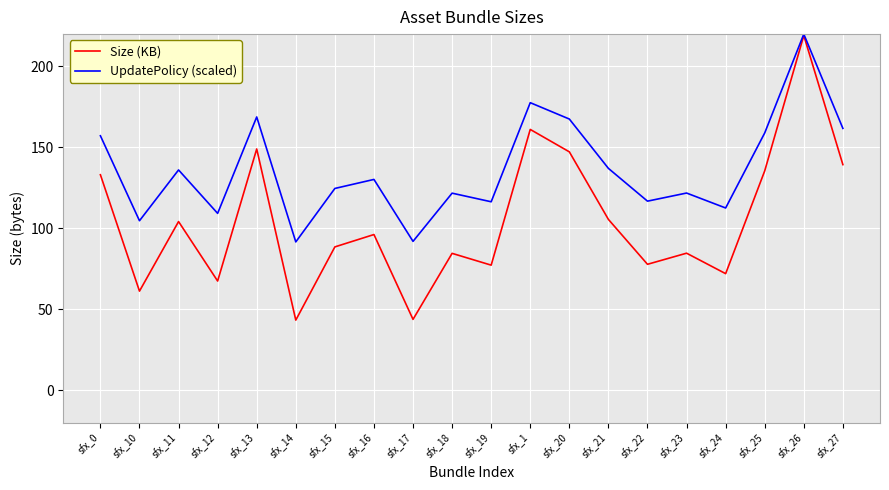

Where does the Size (KB) series first go above 96?

sfx_0